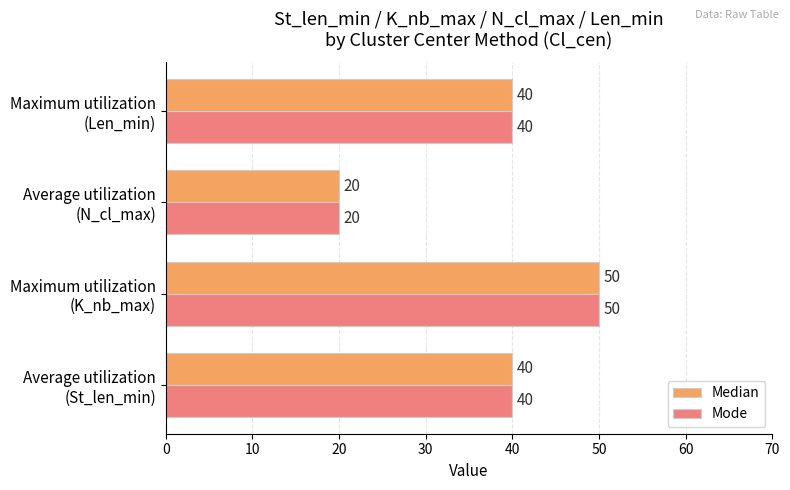

Count the Median values in the range 40 to 50.

3